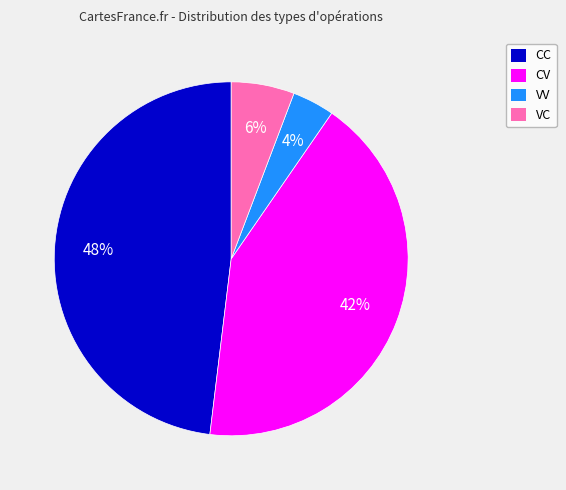

What is the largest slice in the pie chart?

CC